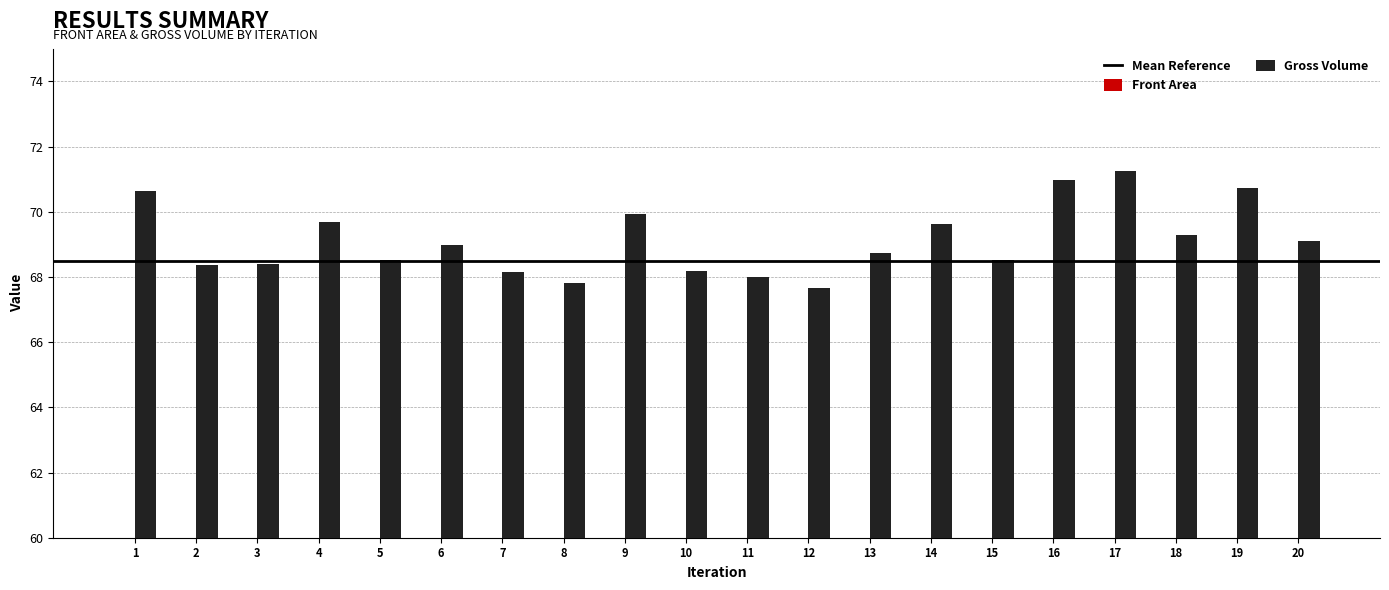

Rank the series by their average value, from highest to lowest.

Gross Volume, Front Area